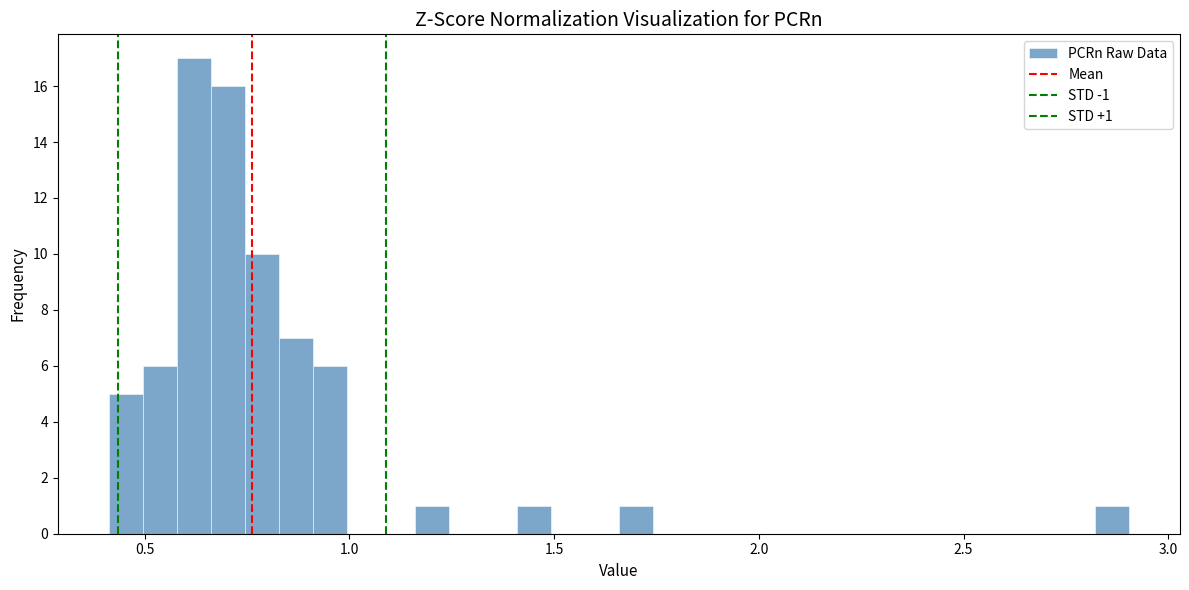

Read against the x-axis, roughly where is the centre of the tallest bar?

0.60